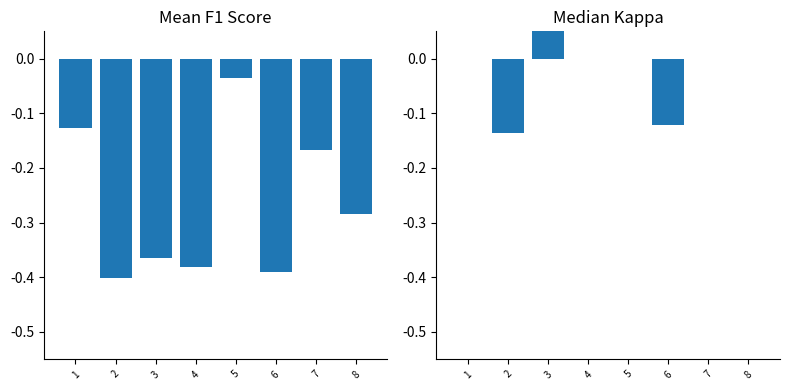

What is the value of the f1 bar at the 3rd from the left?

-0.4